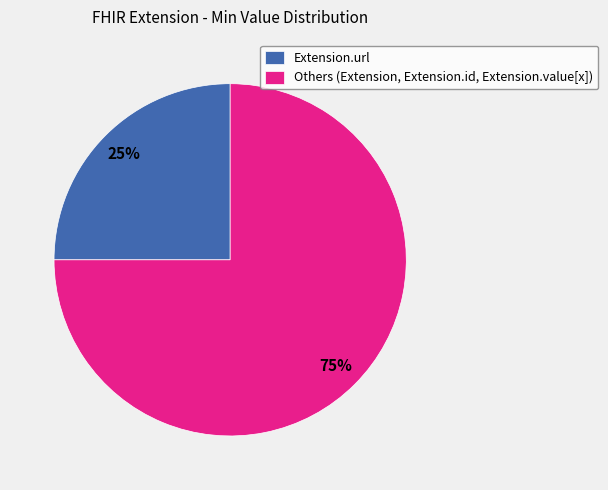

To the nearest percent, what is the average slice percentage?

50%